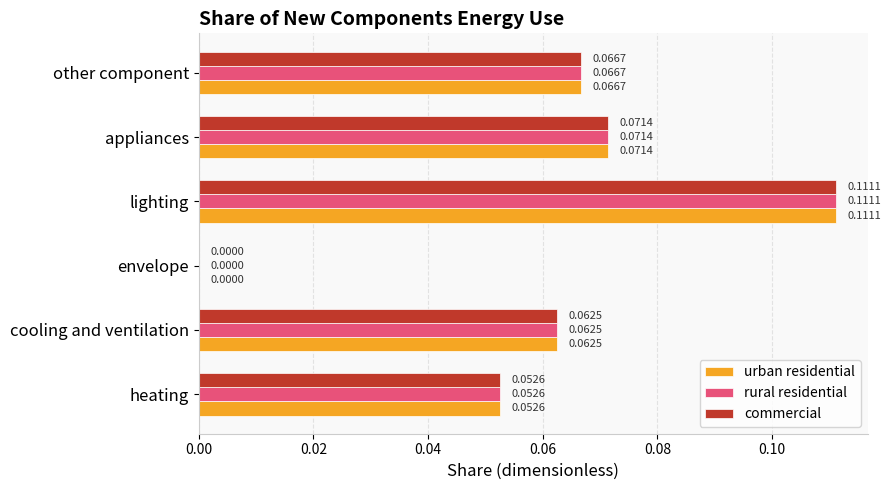

What is the sum of all rural residential values?

0.4